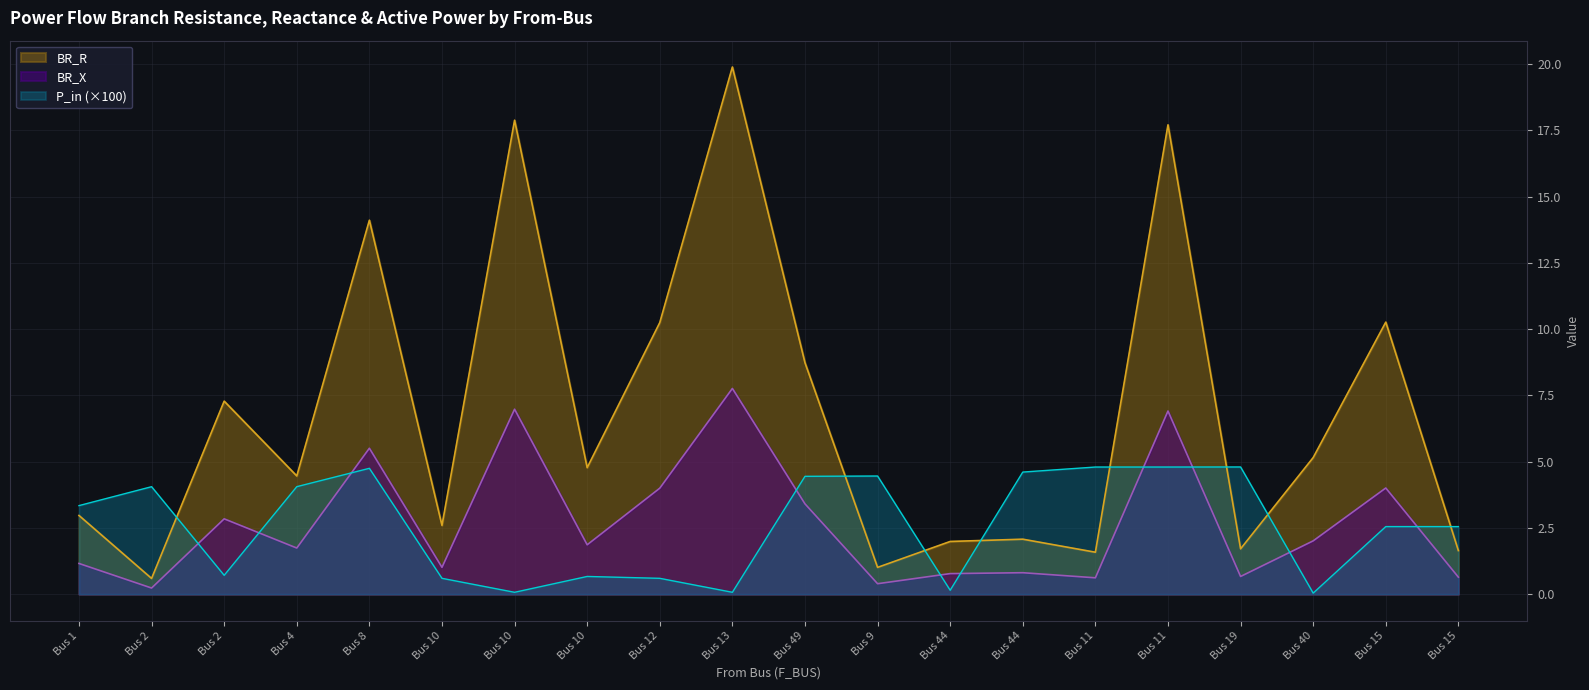

What is the lowest value of the BR_X series?

0.2